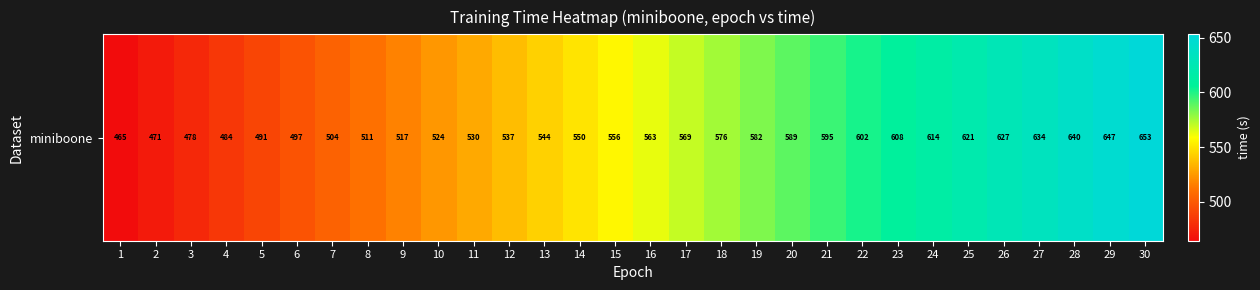

What is the difference between the maximum and minimum values?

188.5